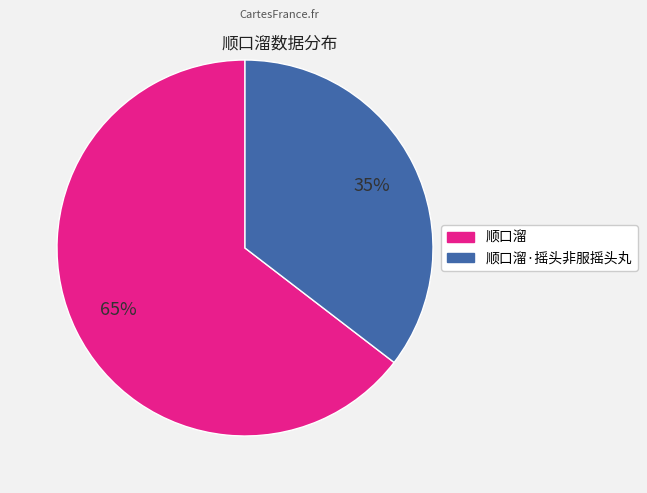

Is there a majority slice in this chart?

Yes